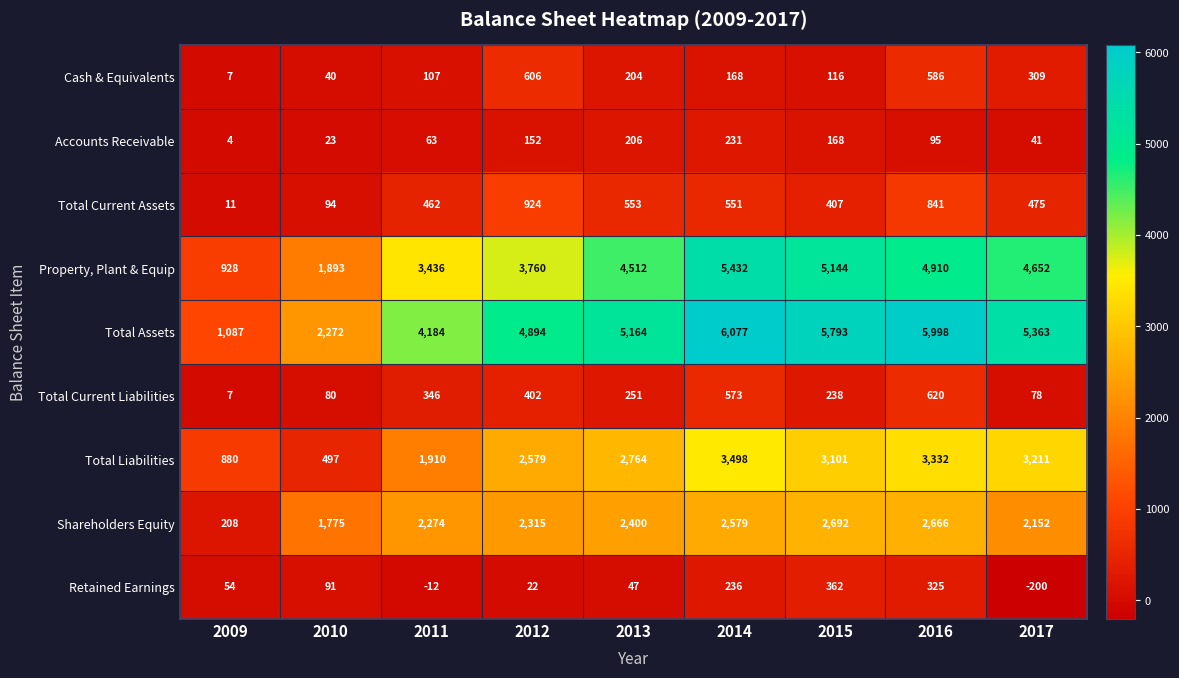

Rank the series by their maximum value, from highest to lowest.

Total Assets, Property, Plant & Equip, Total Liabilities, Shareholders Equity, Total Current Assets, Total Current Liabilities, Cash & Equivalents, Retained Earnings, Accounts Receivable